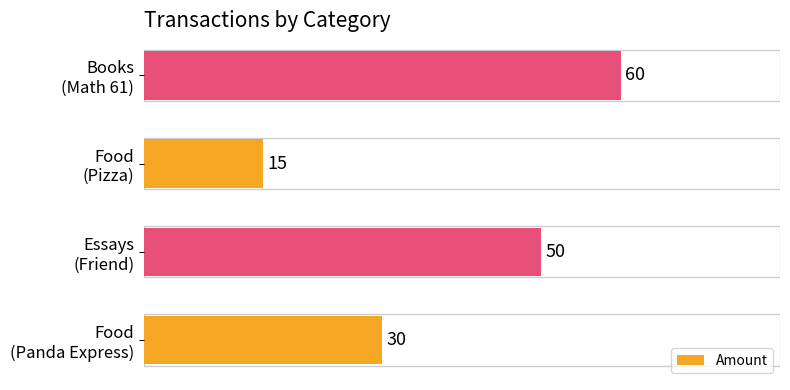

Count the values in the range 30 to 60.

3